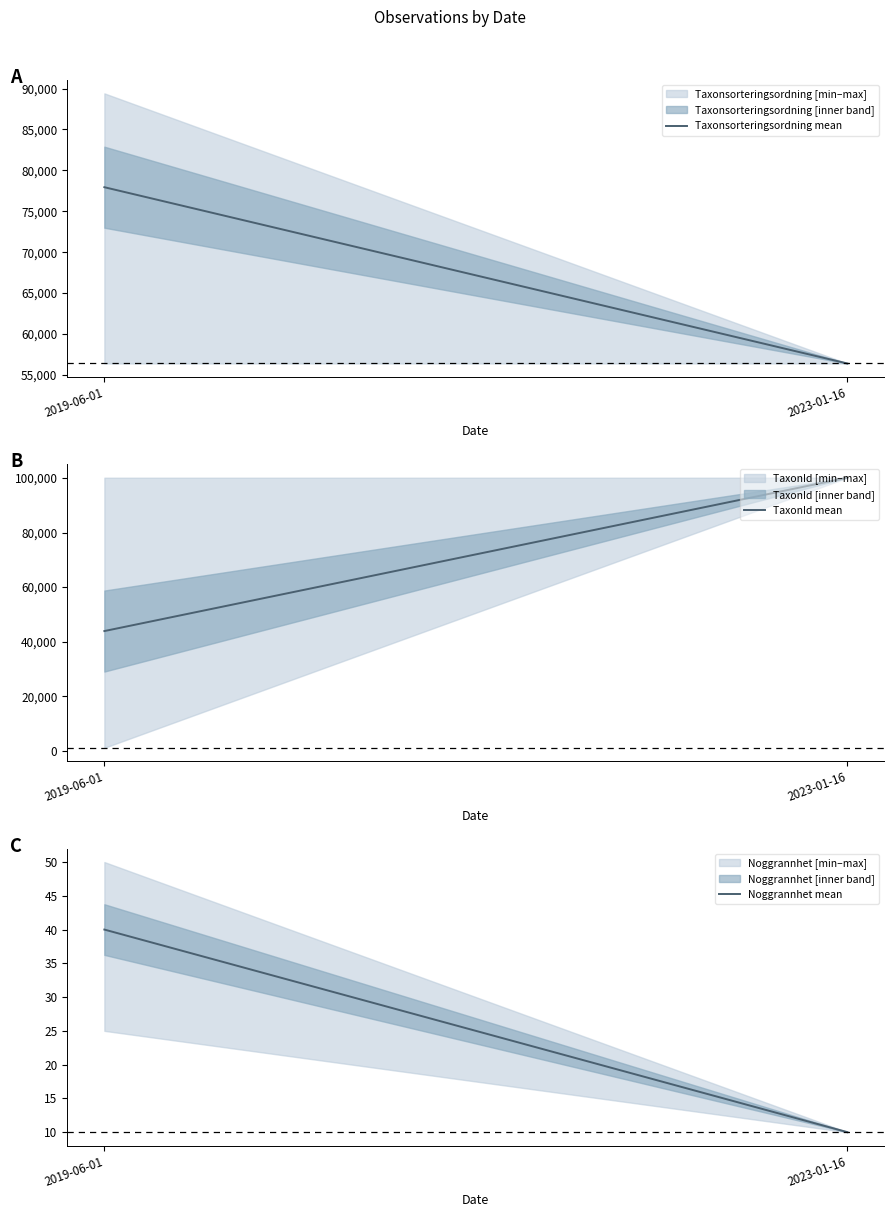

Between 2023-01-16 and 2019-06-01, which is larger?

2019-06-01